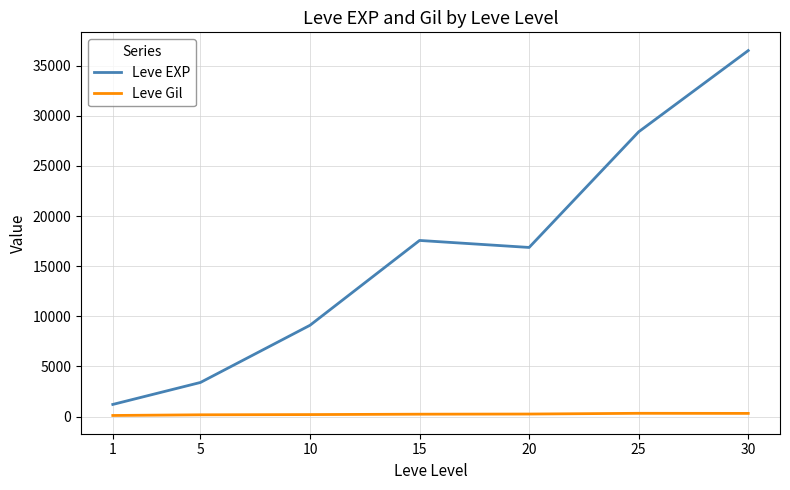

At 20, list the series in order from largest to smallest.

Leve EXP, Leve Gil